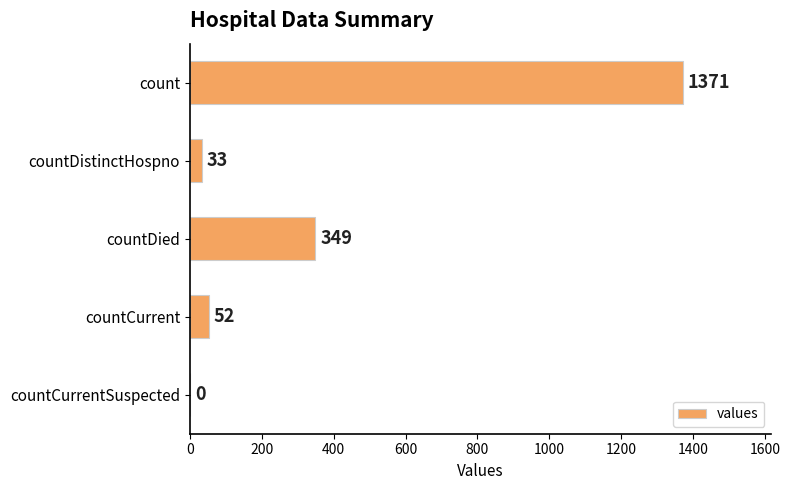

The value at countCurrentSuspected is 0. True or false?

True